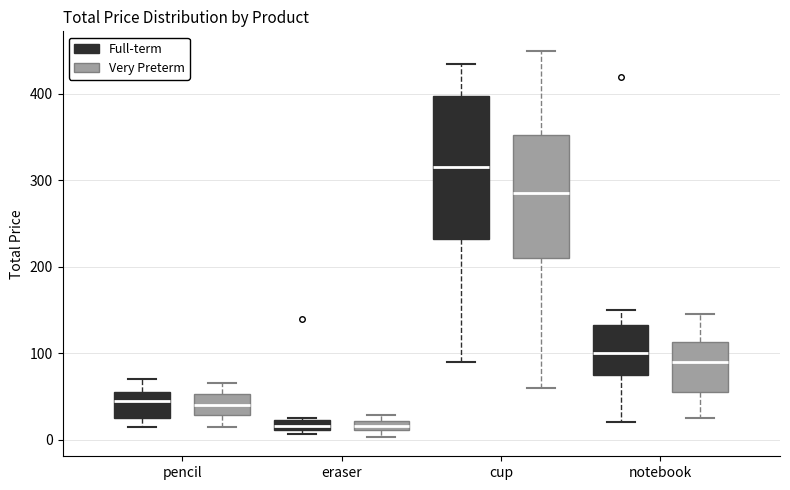

Where is the lower edge of the box for notebook (Full-term) on the y-axis? The values are not printed on the chart, so give them approximately, as read against the axis.

80